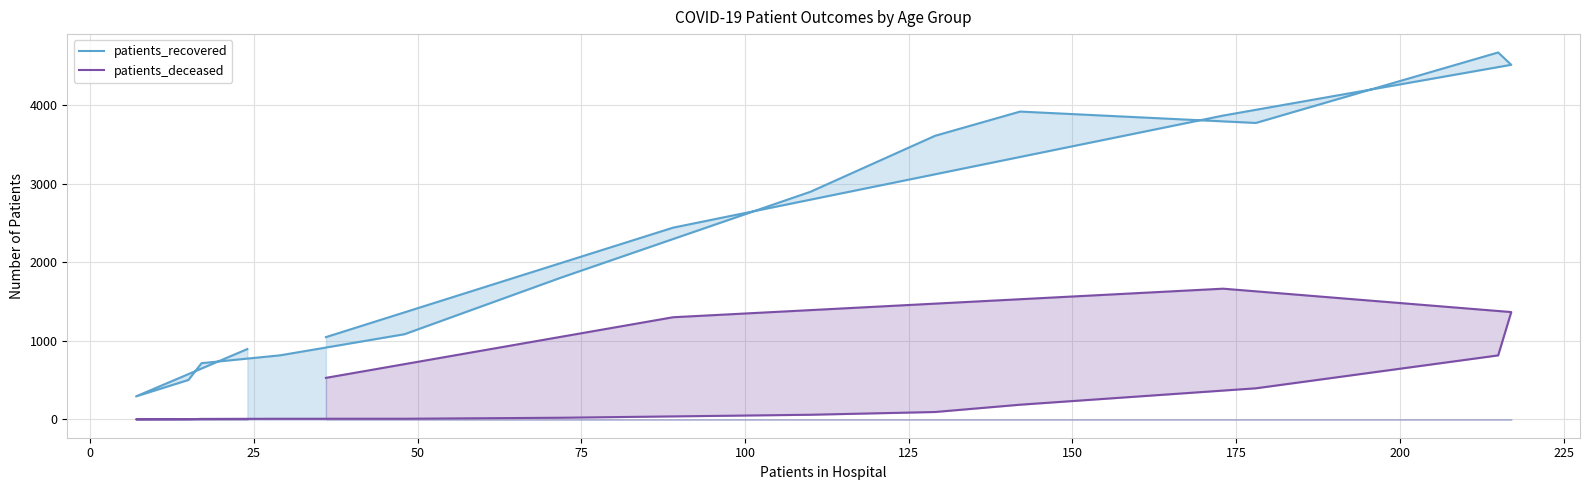

At how many categories does at least one series exceed 3009?

6